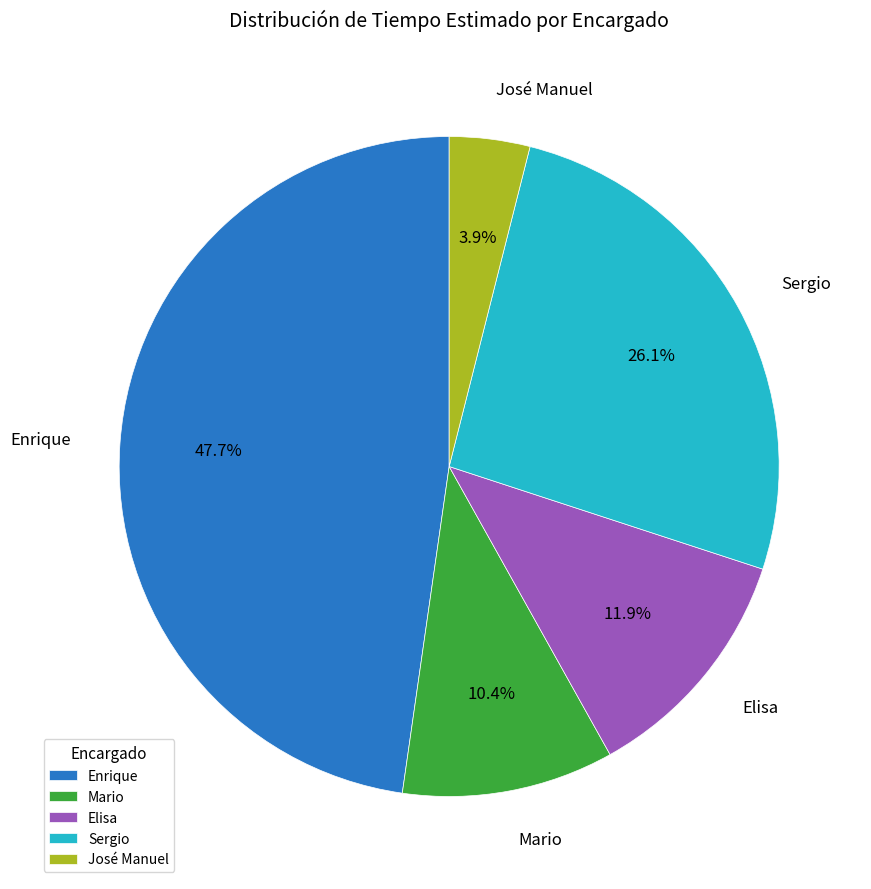

What portion of the pie excludes Enrique?

52.3%